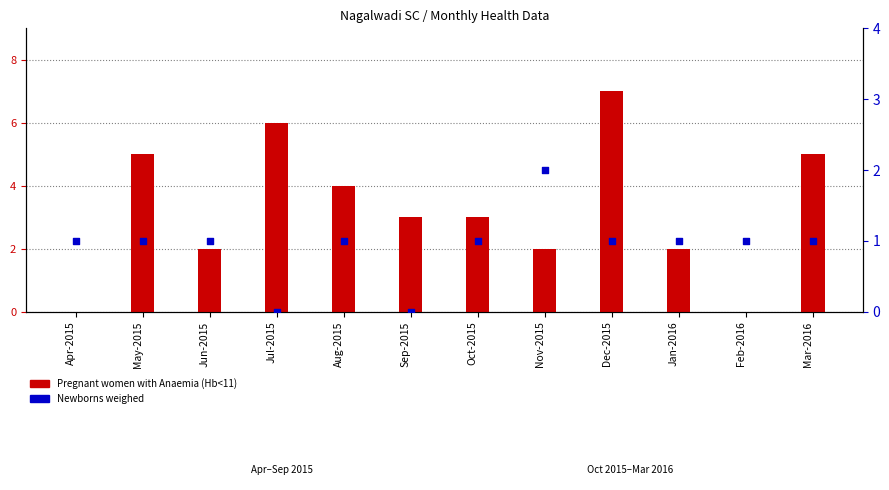

What is the total value across all series at Feb-2016?

1